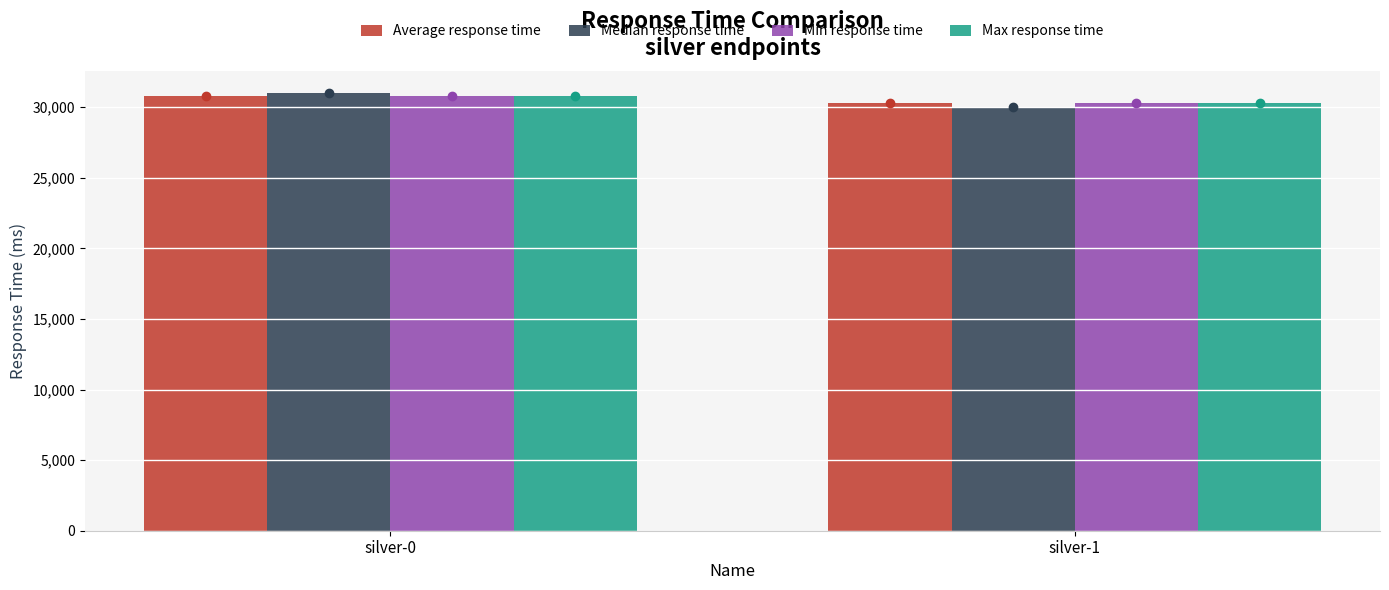

Are the bars grouped side by side (vs. stacked)?

Yes